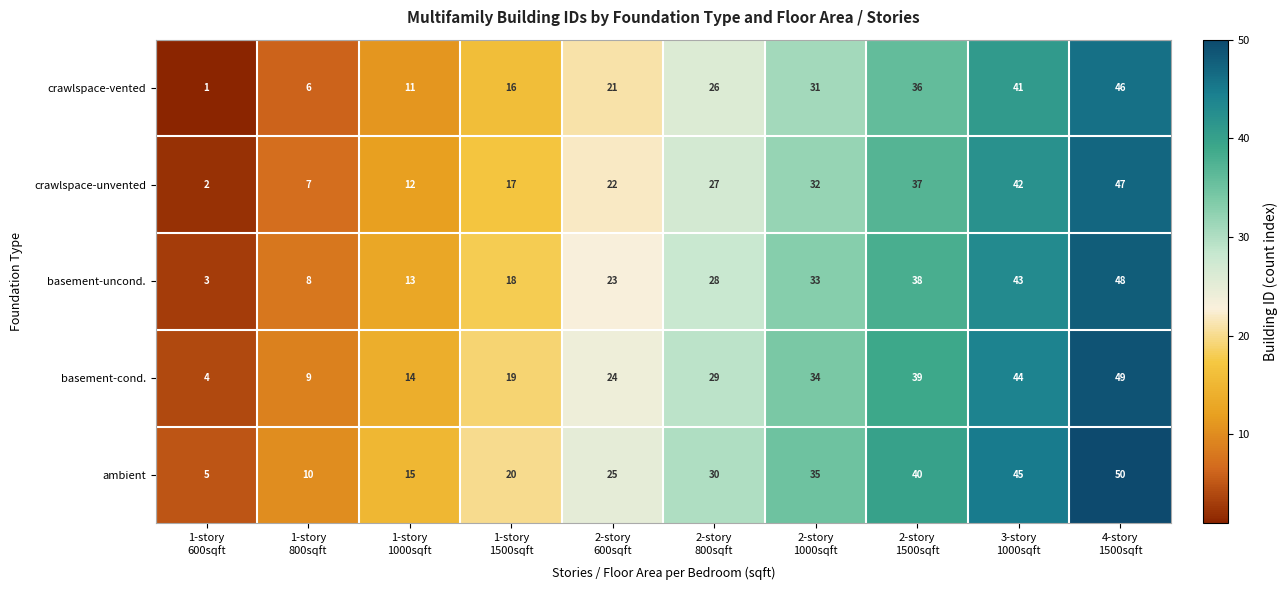

At how many categories does at least one series exceed 34?

4